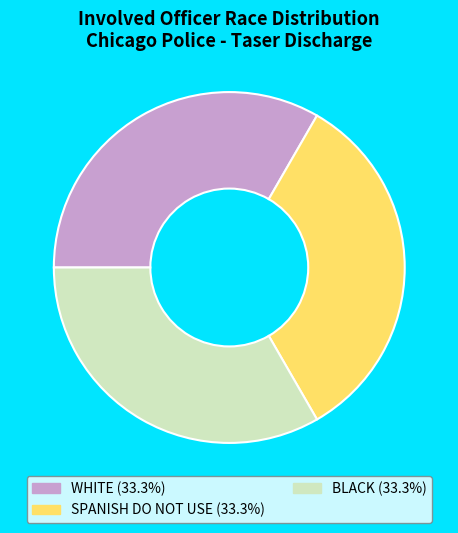

Is there any slice that represents more than half of the pie?

No